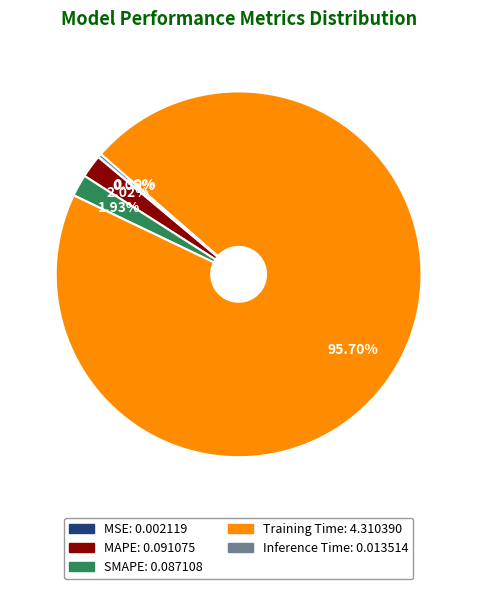

Combined, what portion of the pie is Training Time and SMAPE?

97.6%